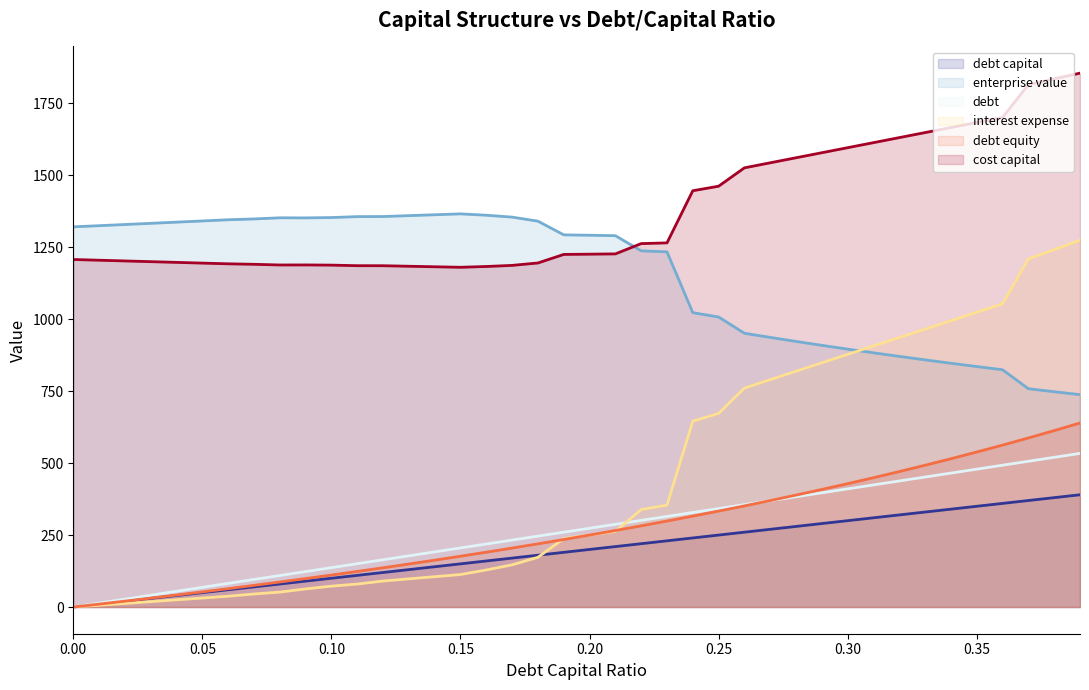

True or false: cost_capital (line) has more than 2 points higher than both neighbors.

False